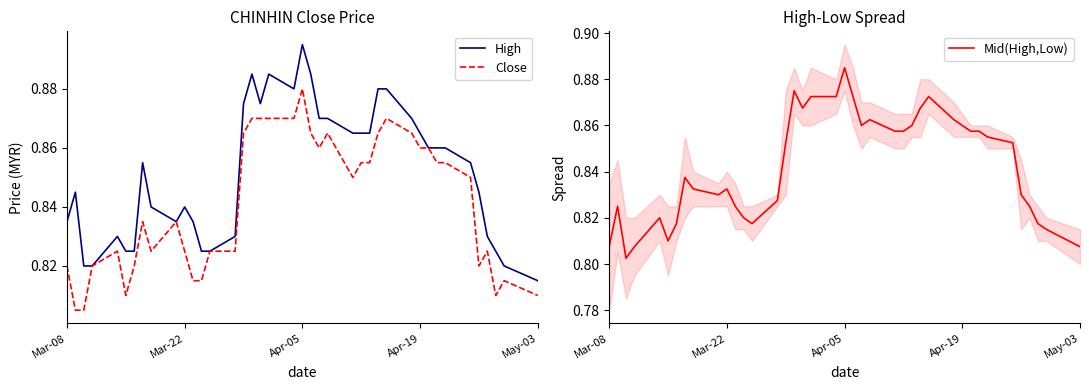

At which label is High closest to 0?

May-03